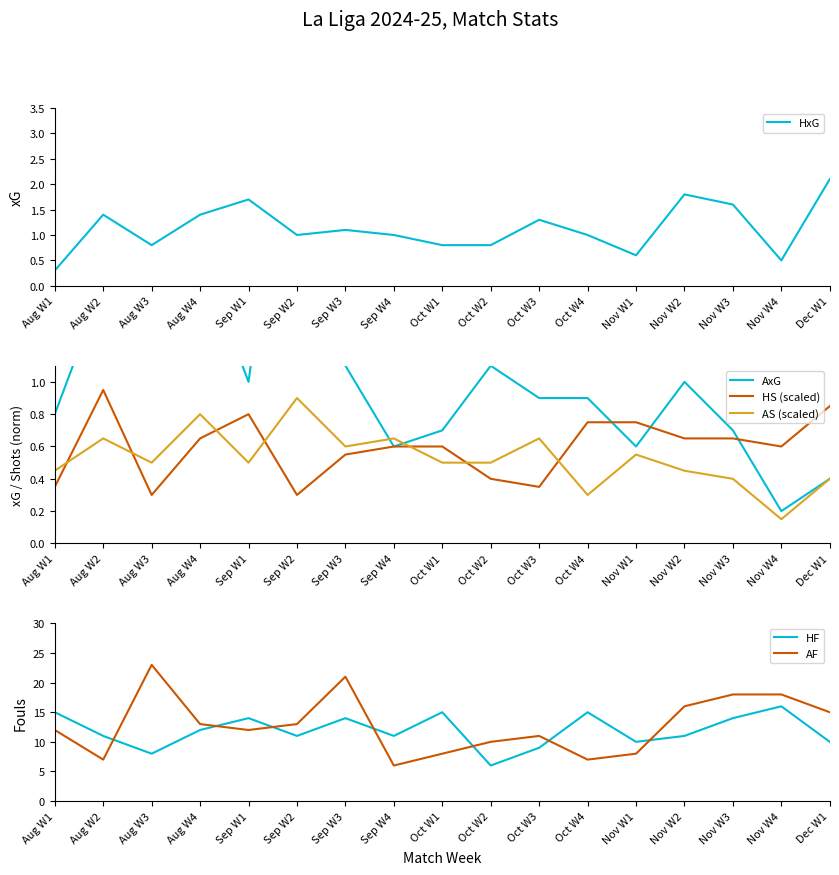

How many data points in AF are less than 12?

7